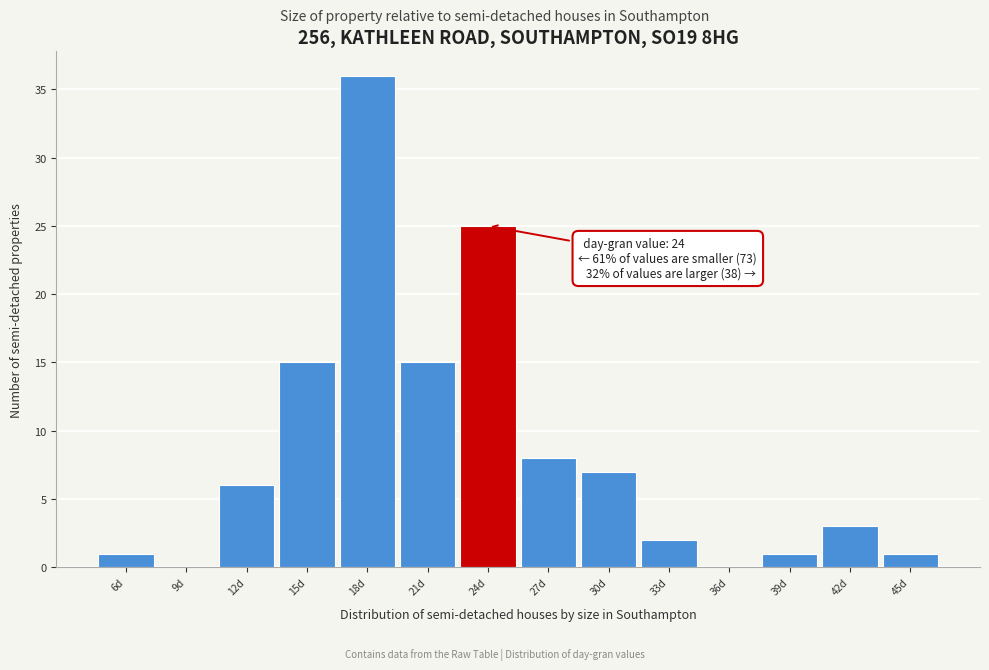

Reading left to right, transcribe all the data shown in this chart.

6d=1	9d=0	12d=6	15d=15	18d=36	21d=15	24d=25	27d=8	30d=7	33d=2	36d=0	39d=1	42d=3	45d=1